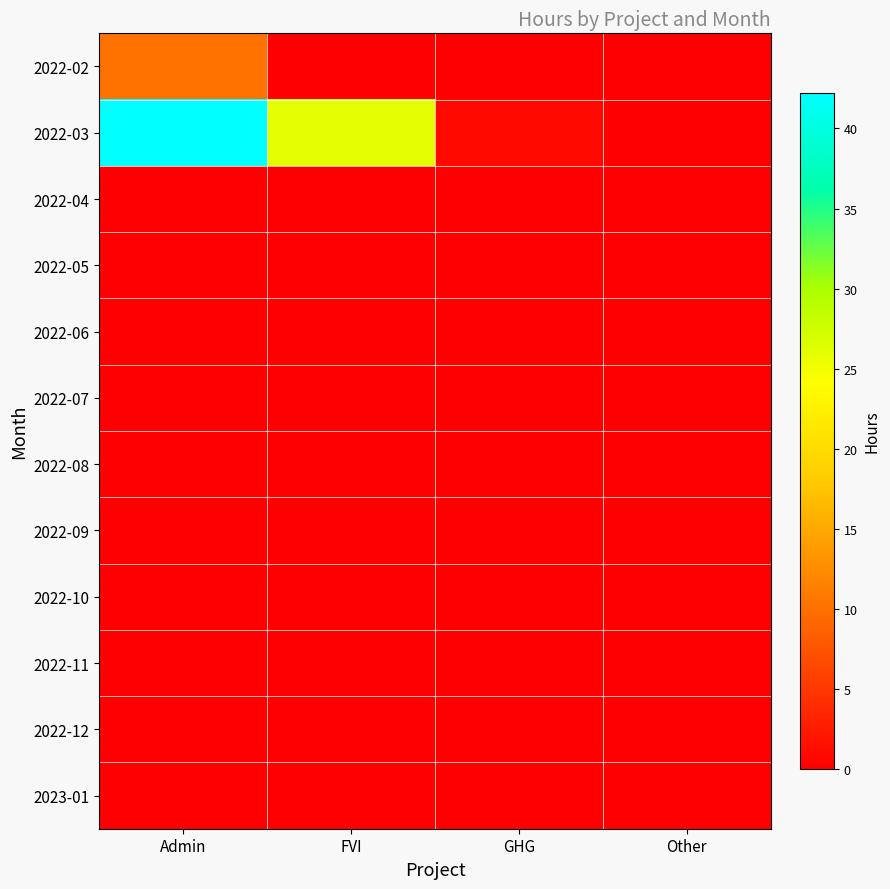

How many categories are shown in the chart?

4